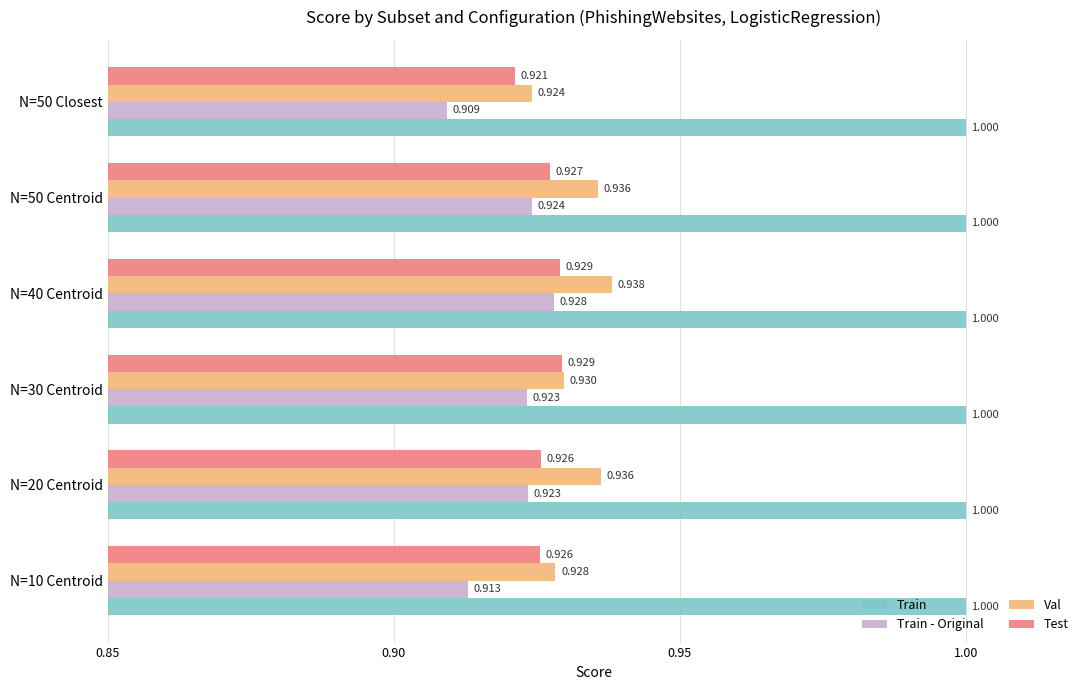

Between N=20 Centroid and N=30 Centroid, which series saw the biggest shift?

Val